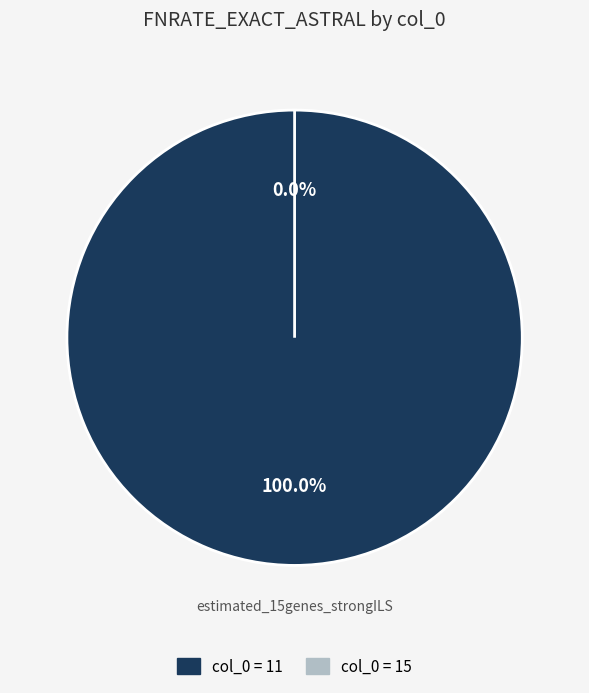

Which slice is the largest?

11